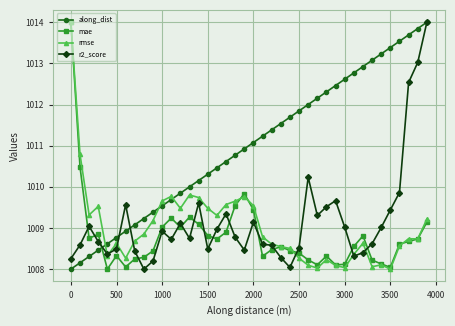

Which series has the largest total across all categories?

along_dist